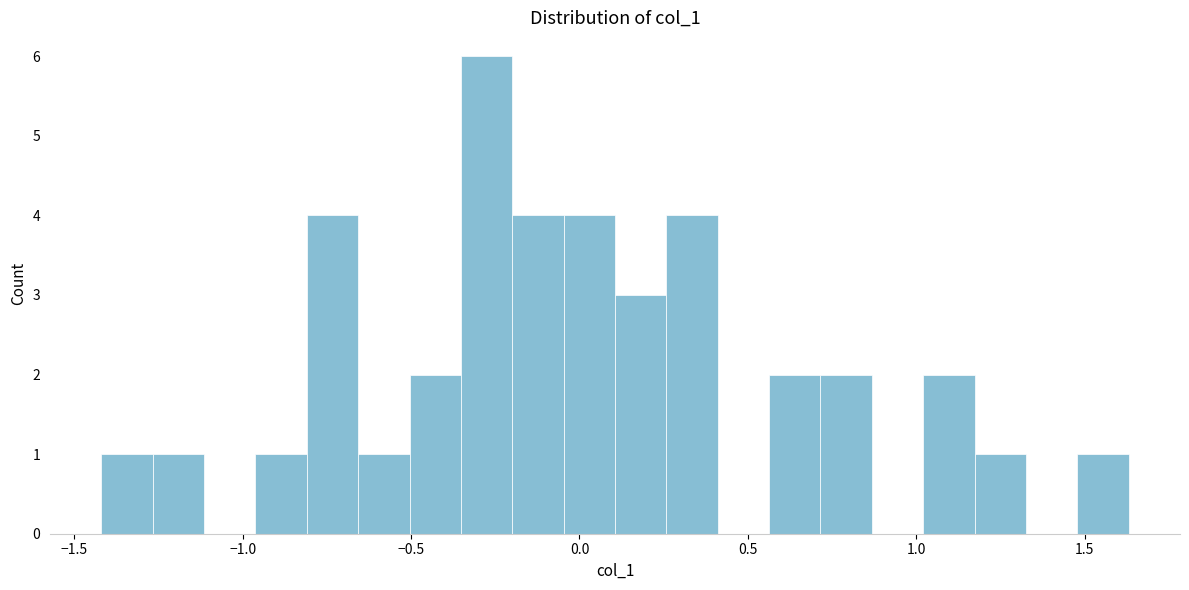

Read against the x-axis, roughly where is the centre of the tallest bar?

-0.30